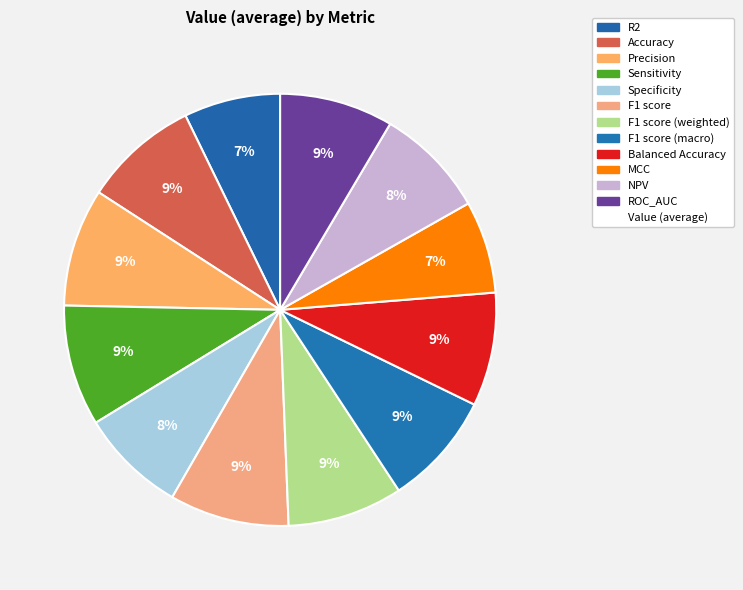

How many segments does this pie chart have?

12